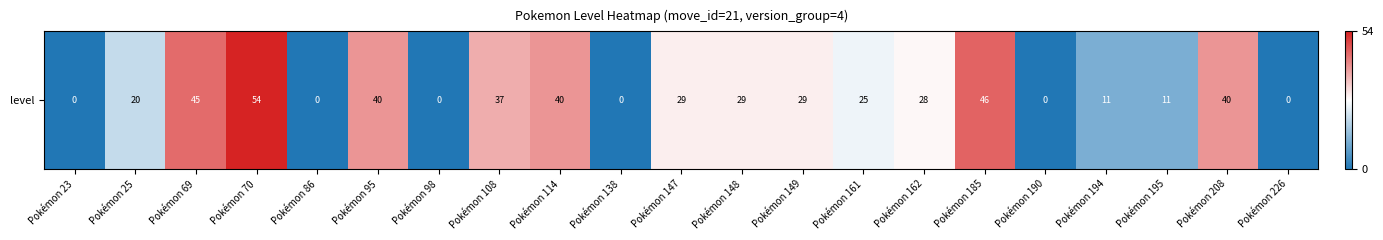

True or false: the data shows 74 at Pokémon 185.

False